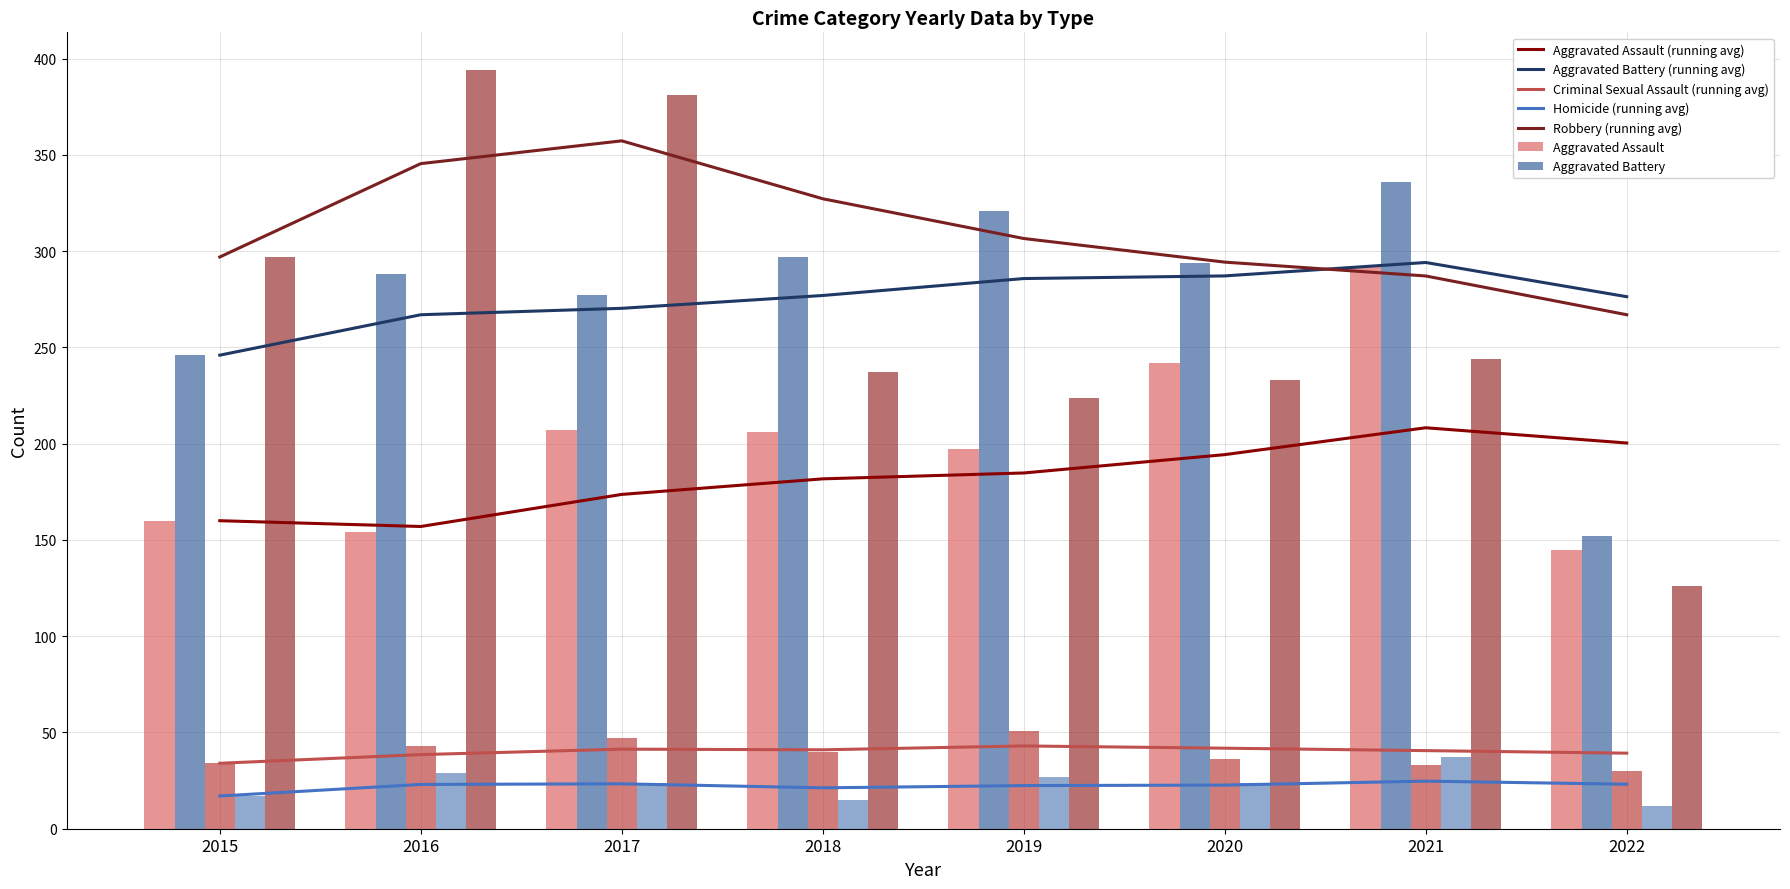

What is the difference between the maximum and second lowest values in the Robbery series?

170